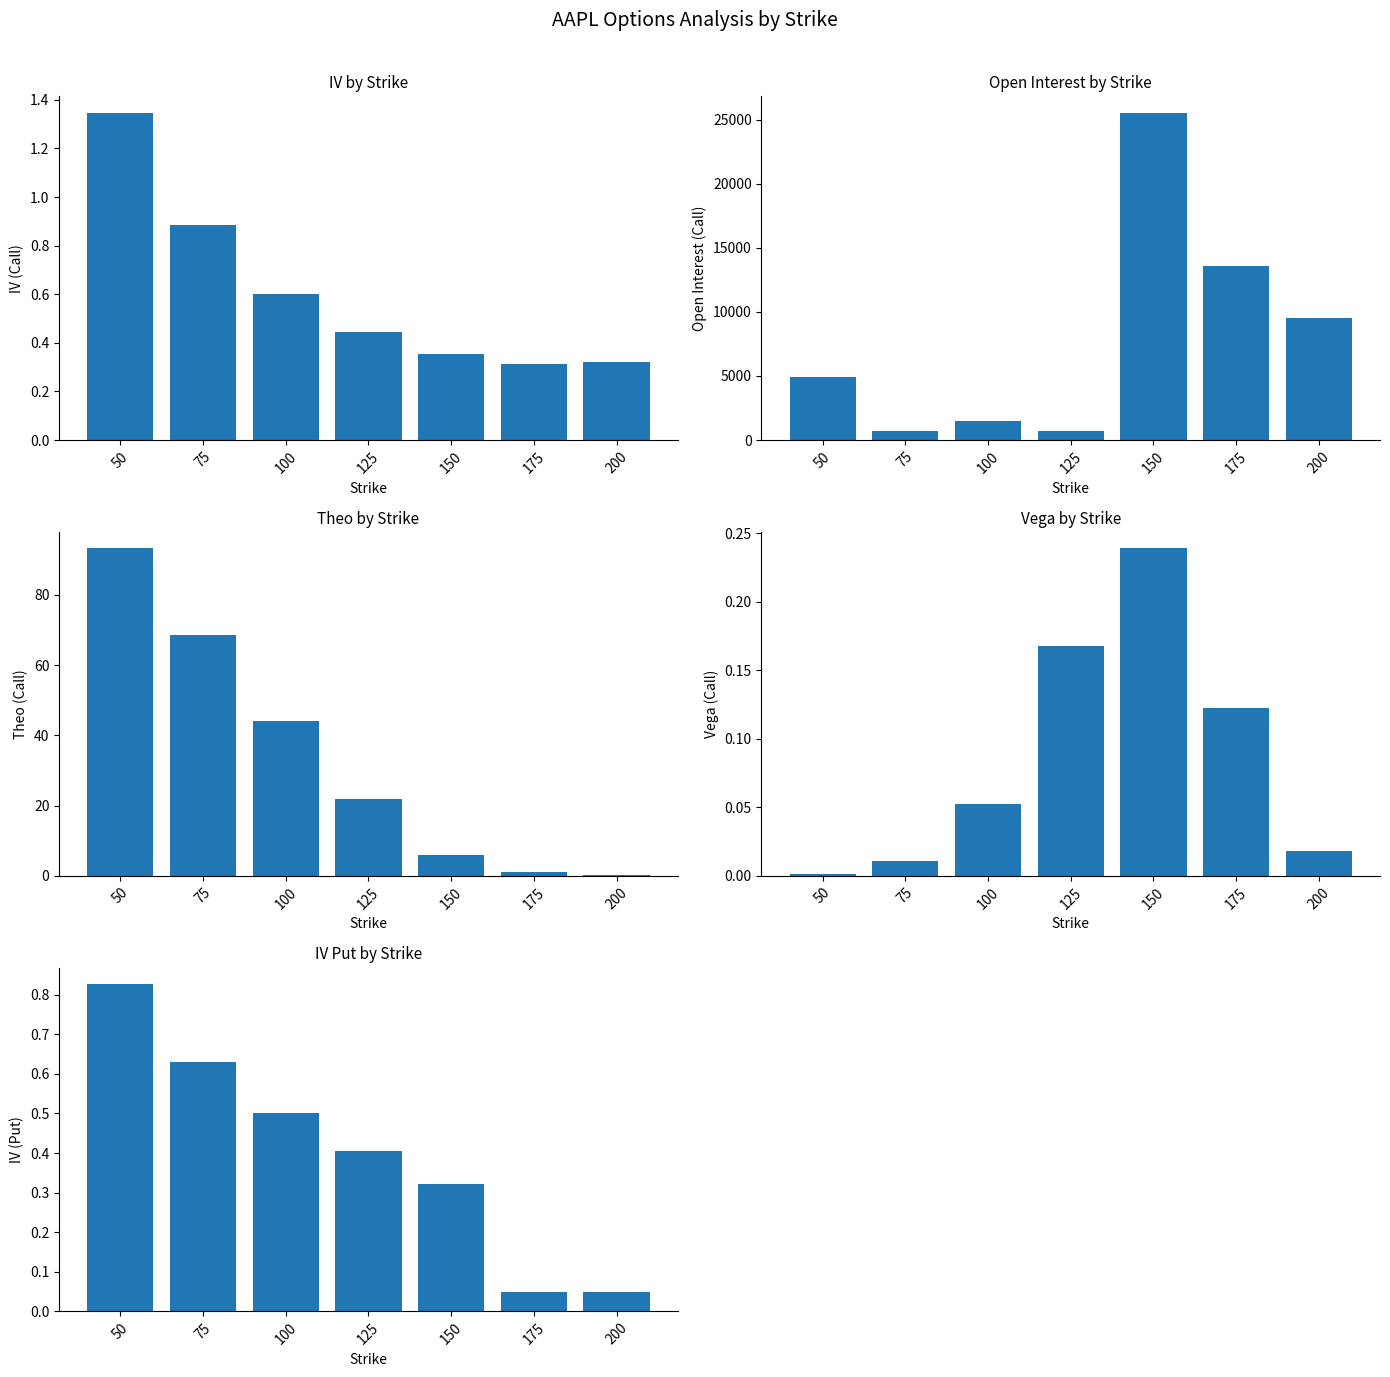

How many categories are shown in the chart?

7